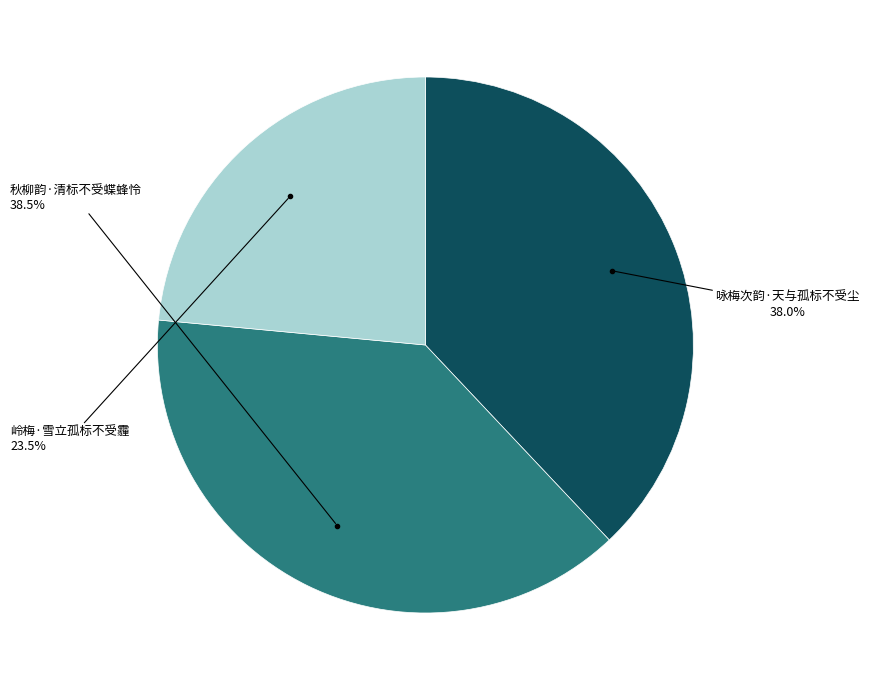

Is it true that 咏梅次韵·天与孤标不受尘 is 29% of the pie?

False